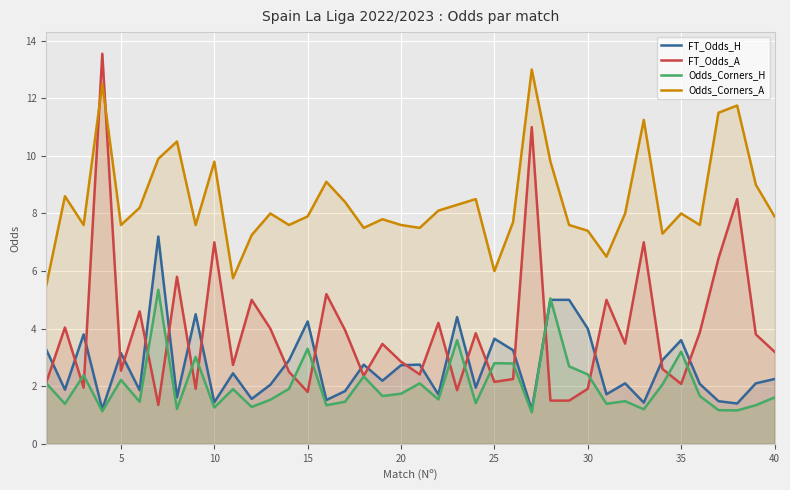

How many values in the Odds_Corners_A series are below 8?

20